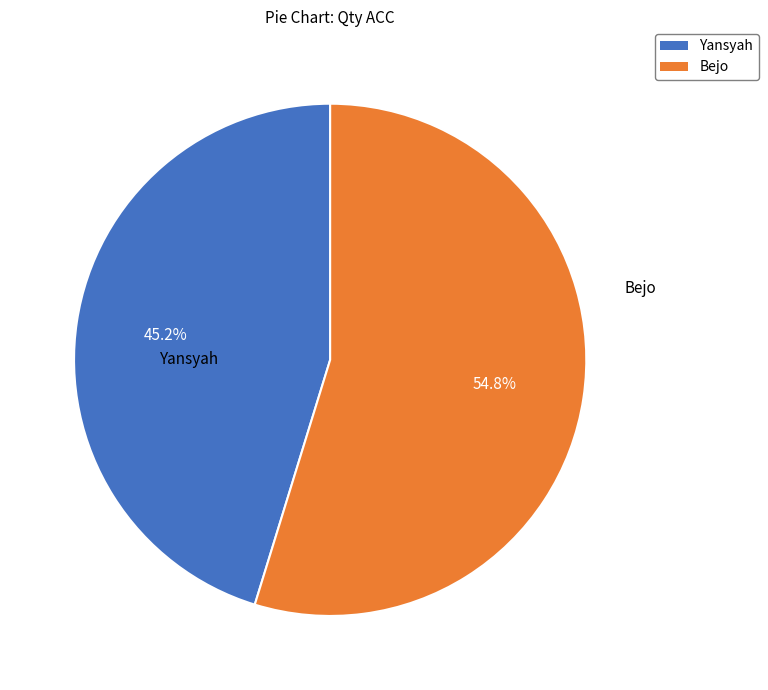

True or false: Yansyah accounts for 45% of the total.

True